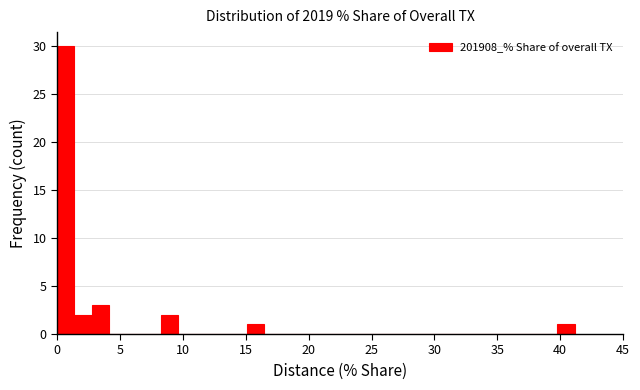

Read against the x-axis, roughly where is the centre of the tallest bar?

0.5